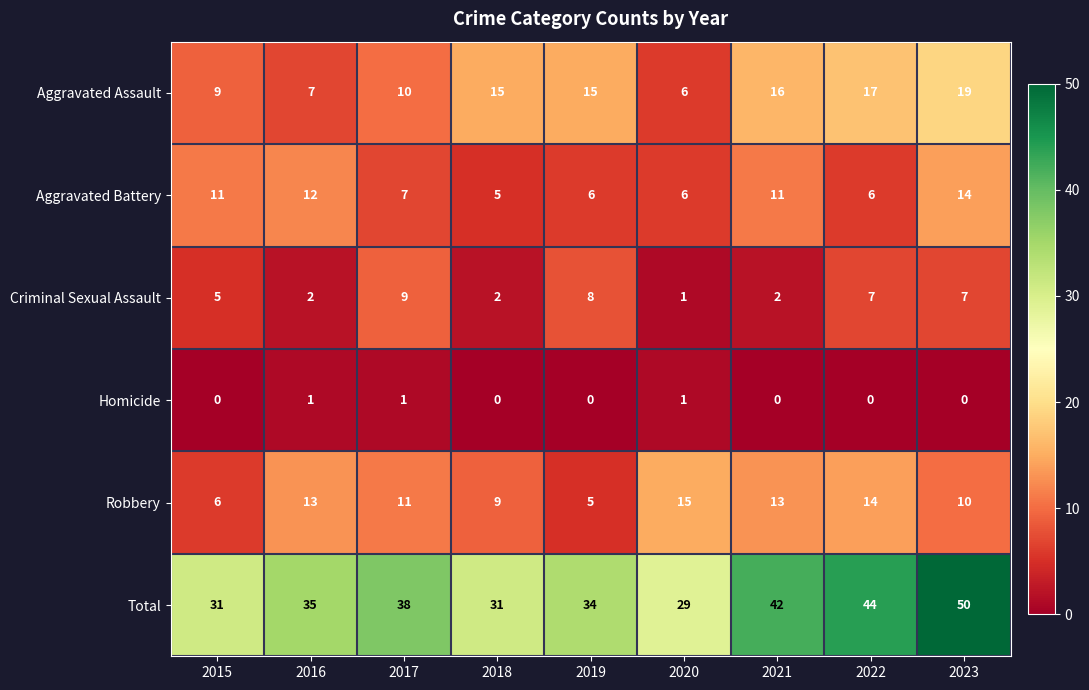

At which label is Aggravated Assault closest to 12?

2017